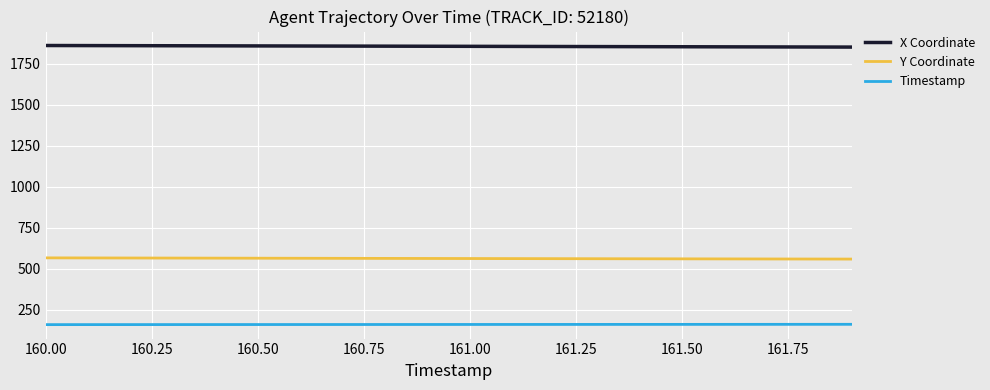

Rank the series by their average value, from highest to lowest.

X Coordinate, Y Coordinate, Timestamp